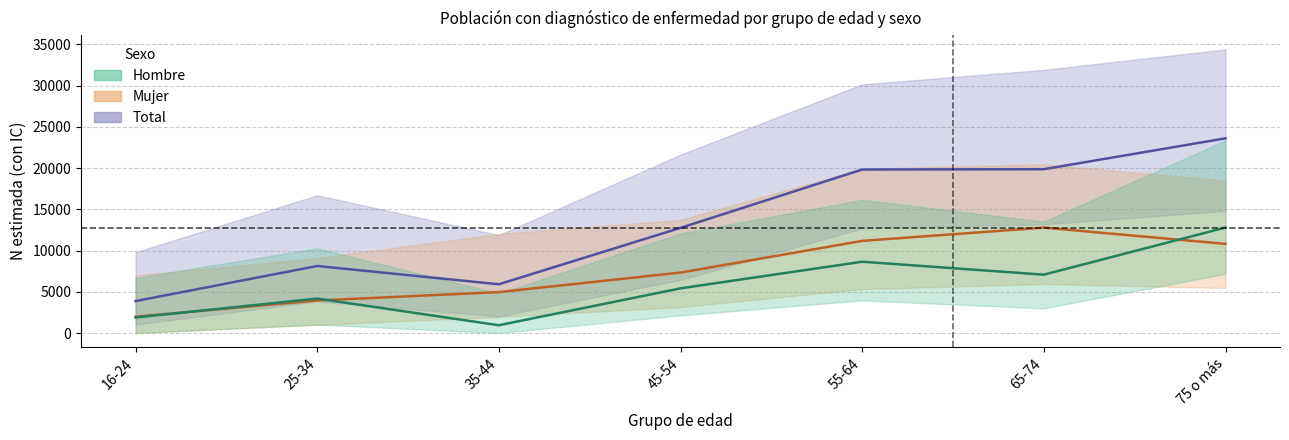

True or false: Mujer estimada has a value of 1694 at 25-34.

False